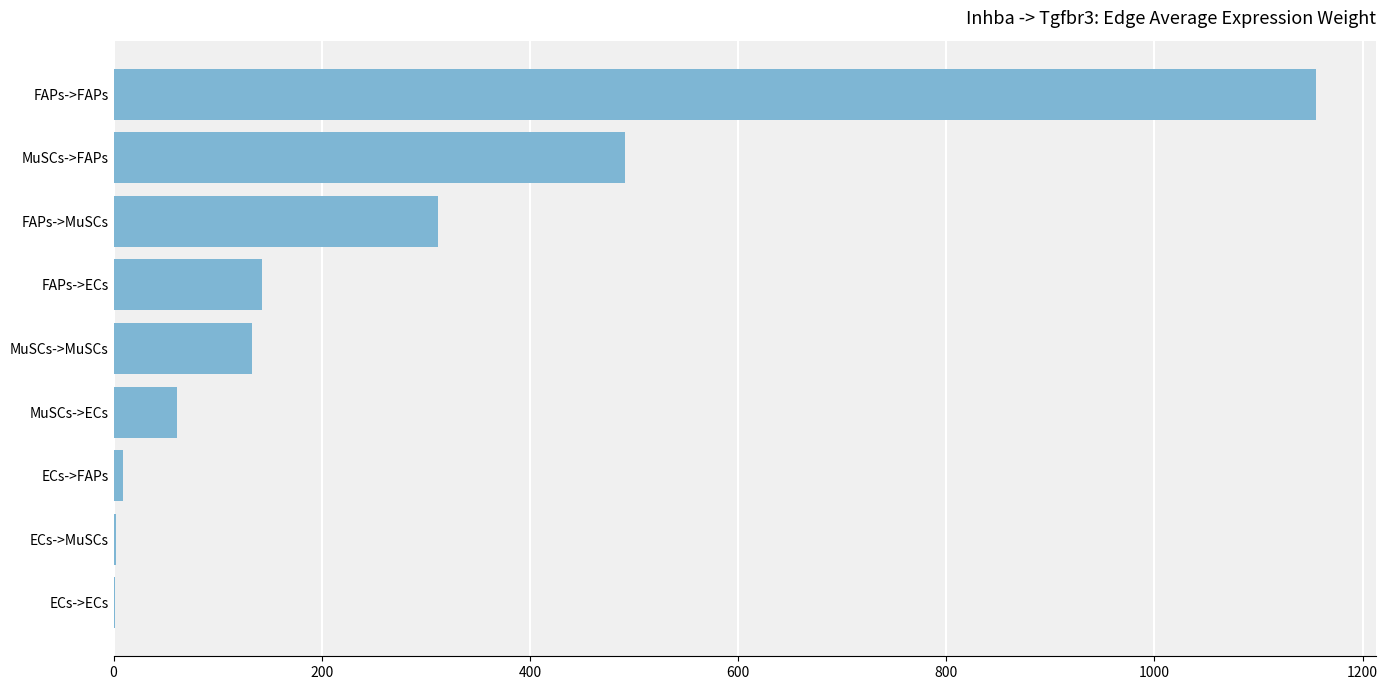

What is the sum of all values?

2306.9